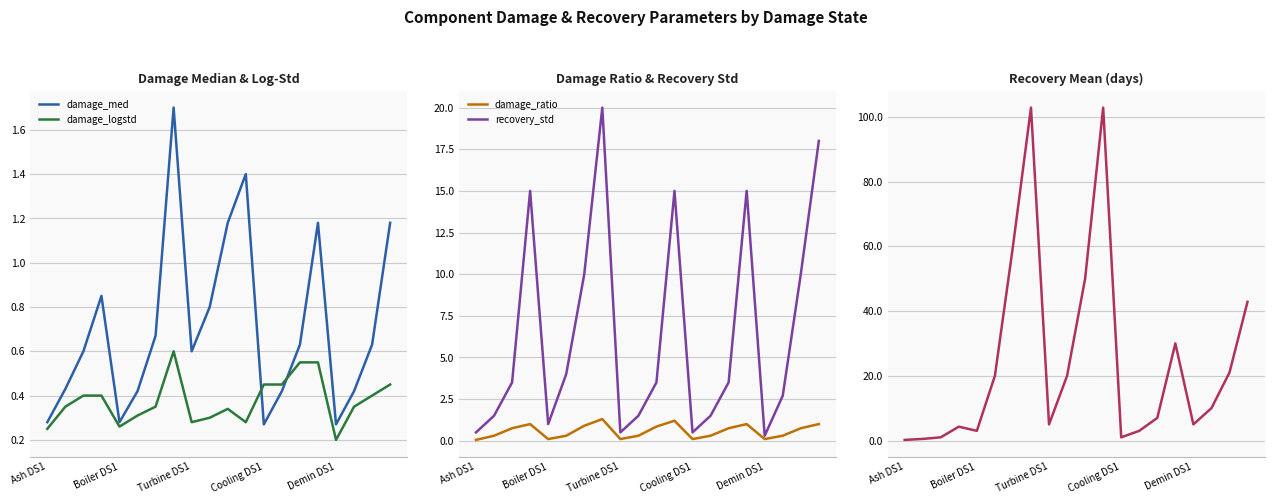

At which label does damage_logstd reach its minimum?

Demin DS1